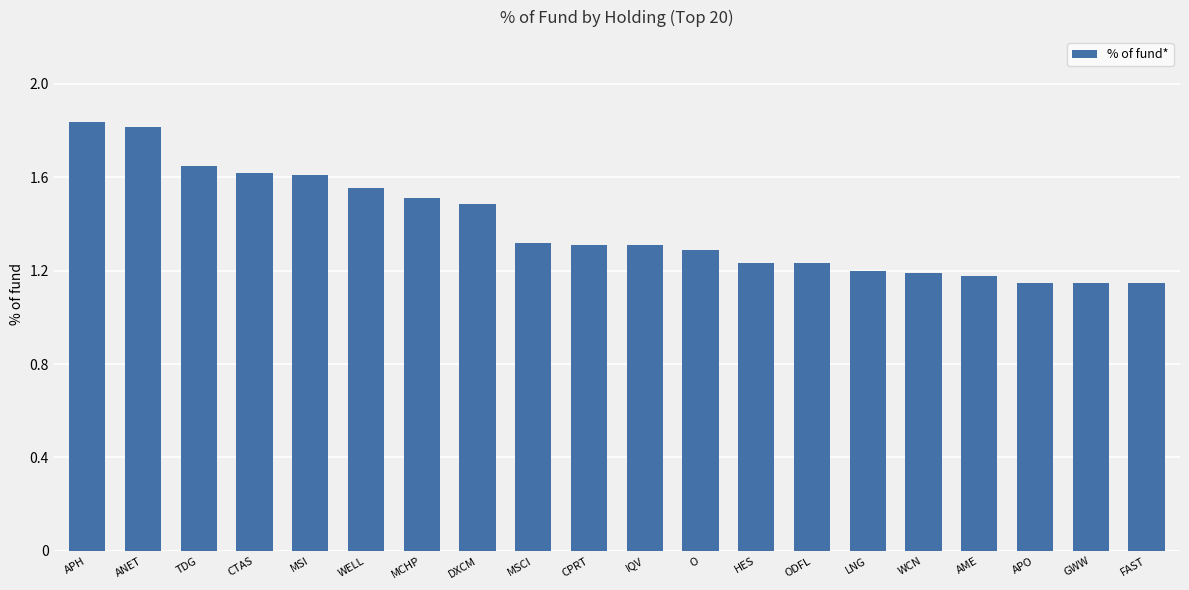

True or false: the data shows 2.0 at FAST.

False